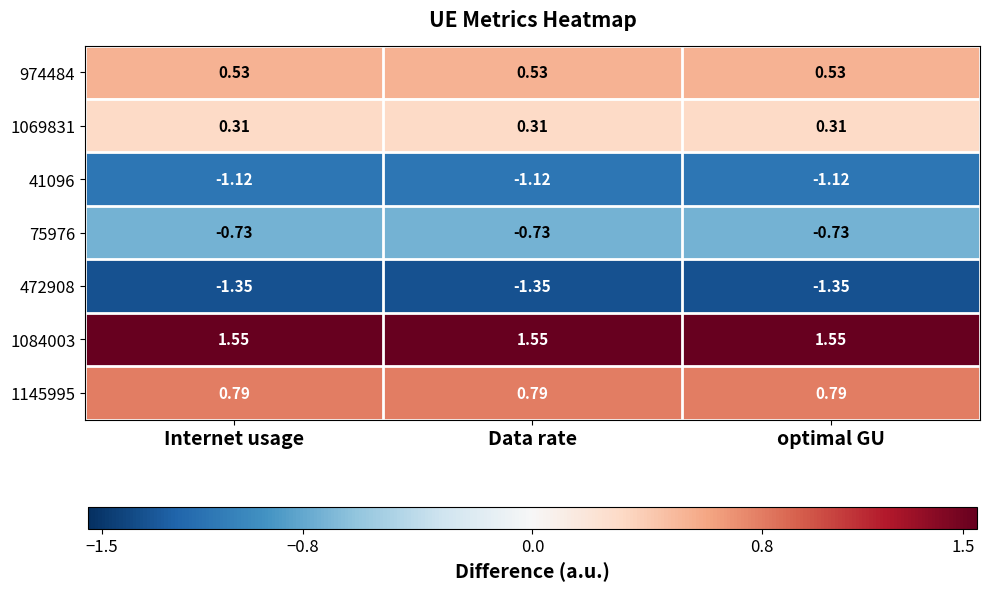

Is the value of 472908 at optimal GU greater than the value of 974484 at Internet usage?

No